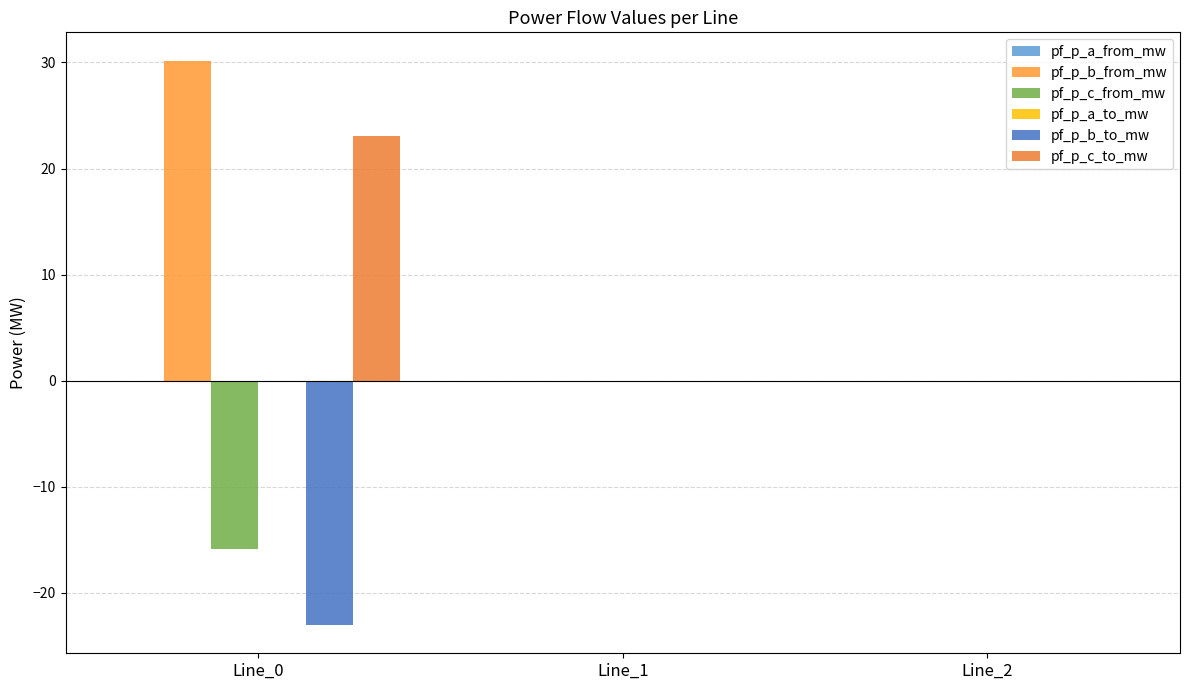

How many groups of bars are there?

3